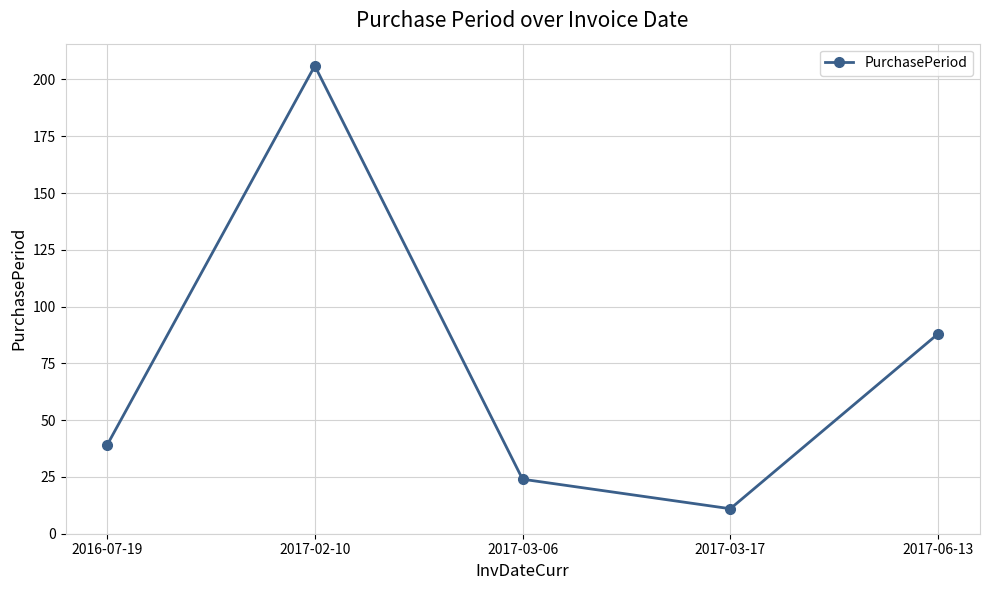

Read the value at 2016-07-19, to the nearest 10.

40